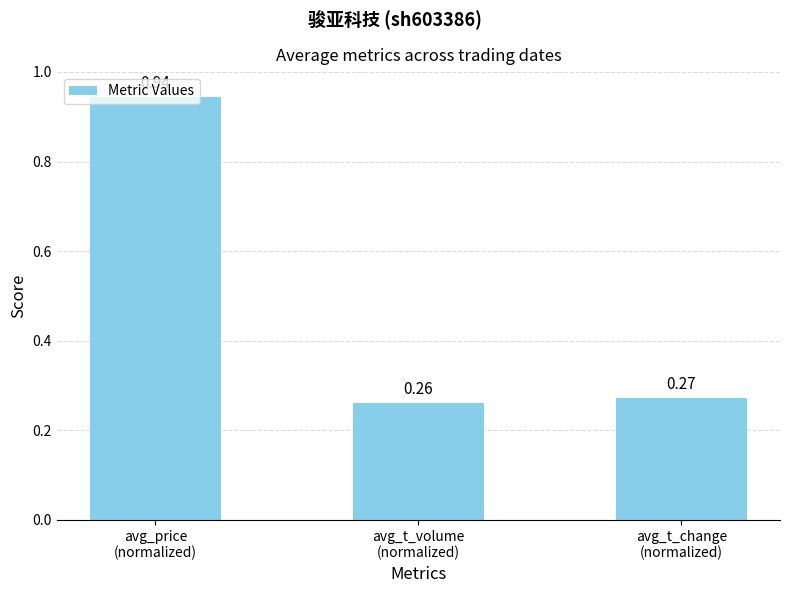

What is the difference between the maximum and minimum values?

0.7